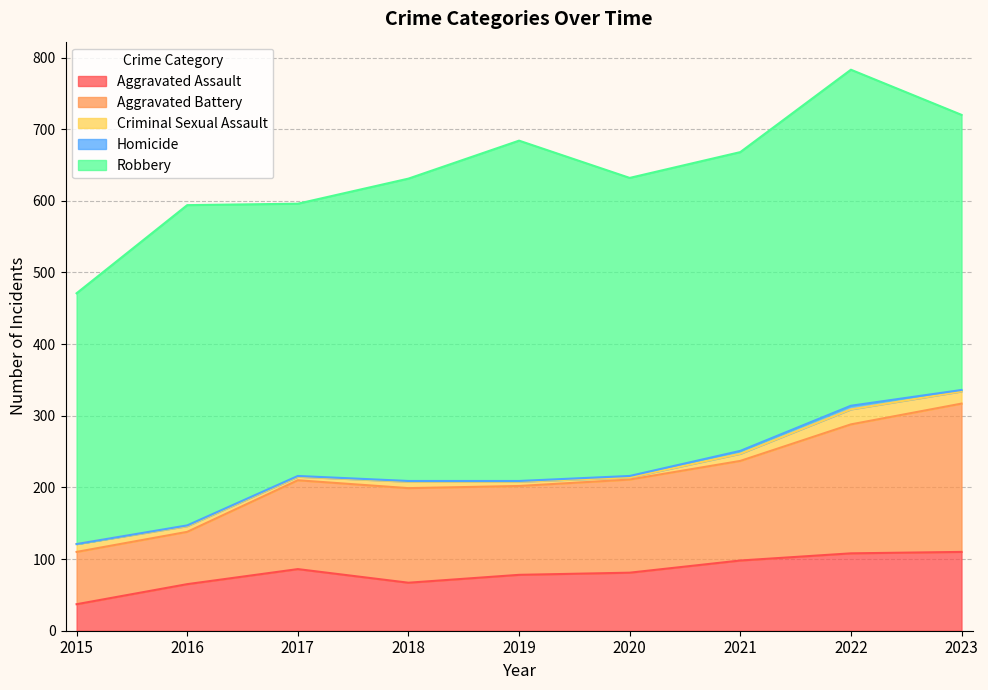

What is the difference between the maximum and minimum values in the Aggravated Assault series?

73